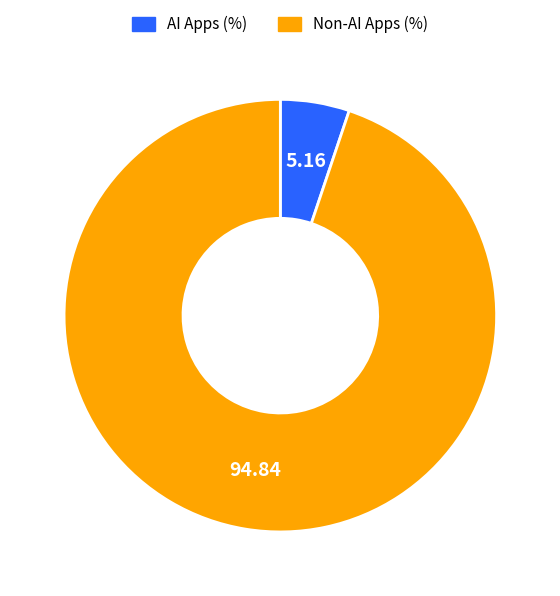

Is there a majority slice in this chart?

Yes